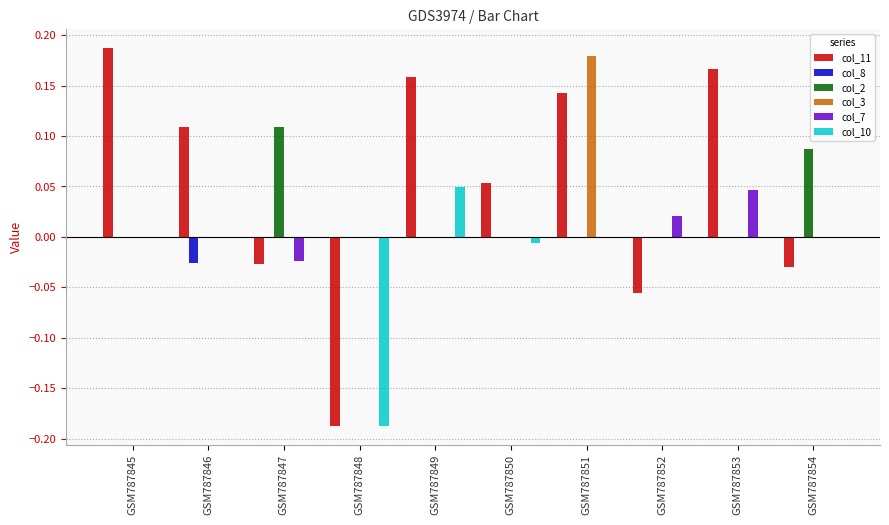

The col_3 series shows 0.1 at GSM787845. True or false?

False